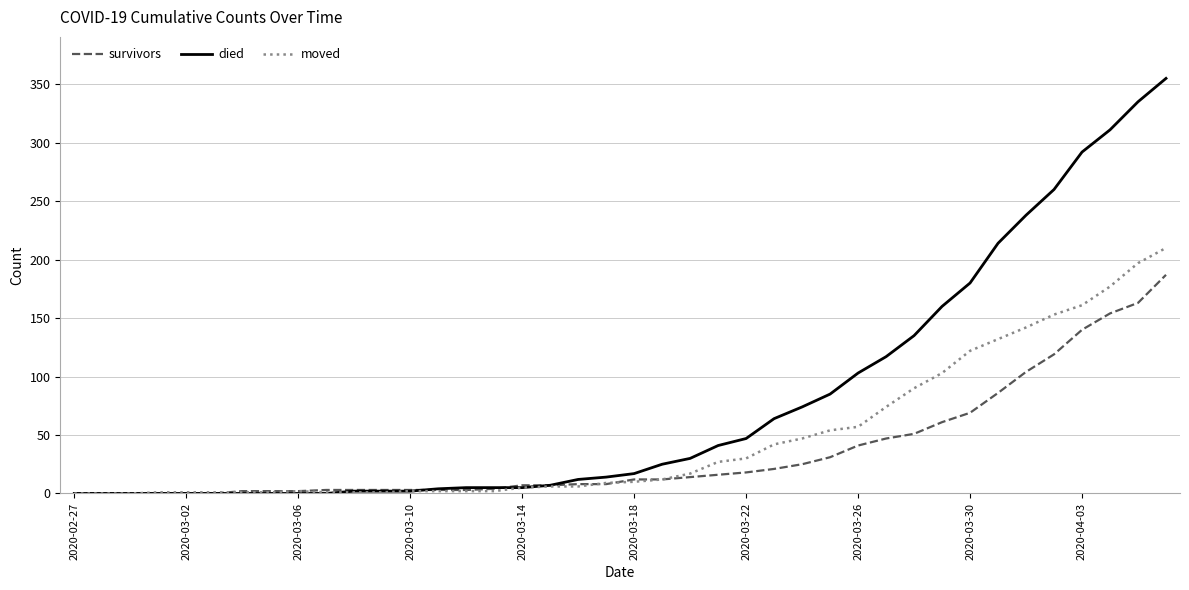

What is the difference between the maximum and minimum values in the died series?

355